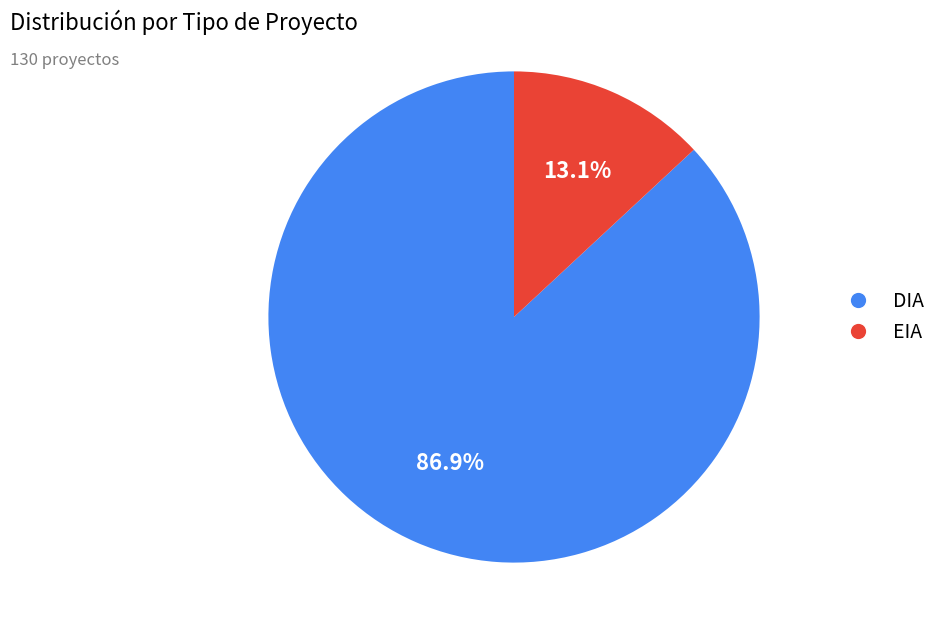

Rank the categories by value from highest to lowest.

DIA, EIA